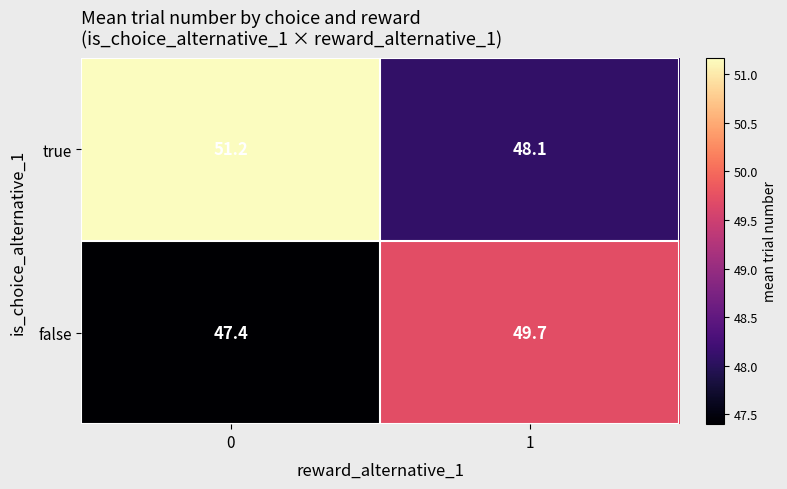

True or false: false has a value of 47.4 at 0.

True